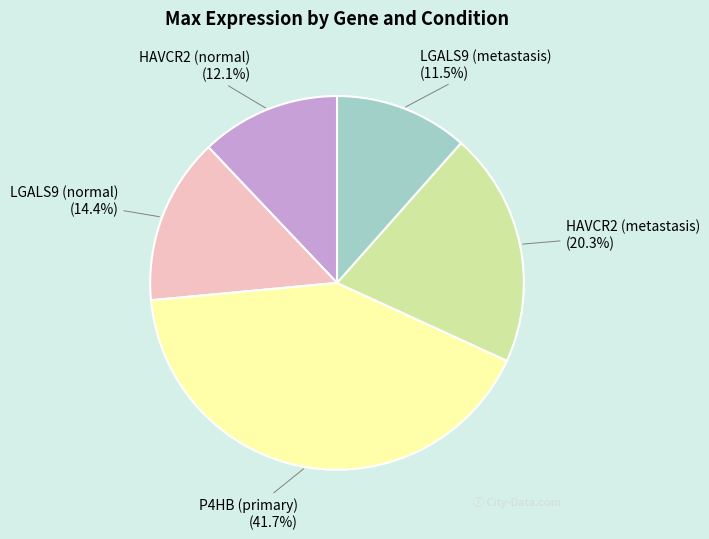

Is LGALS9 (metastasis) the majority of the pie?

No